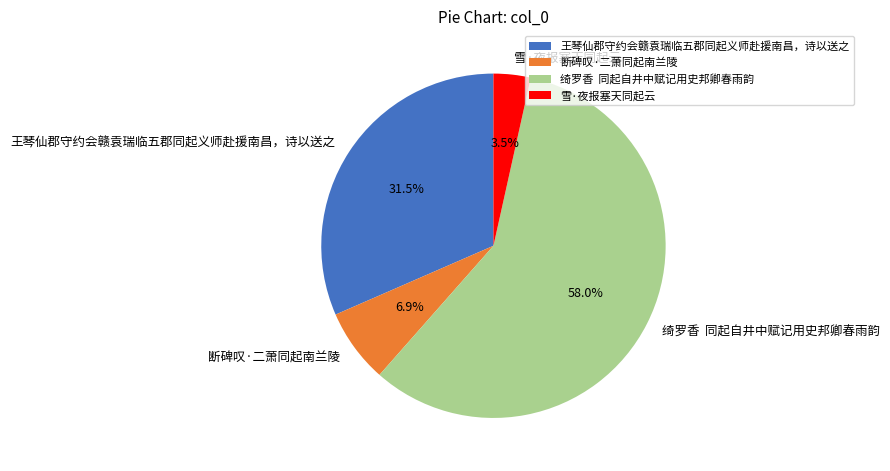

Rank the categories by value from highest to lowest.

绮罗香 同起自井中赋记用史邦卿春雨韵, 王琴仙郡守约会赣袁瑞临五郡同起义师赴援南昌，诗以送之, 断碑叹·二萧同起南兰陵, 雪·夜报塞天同起云